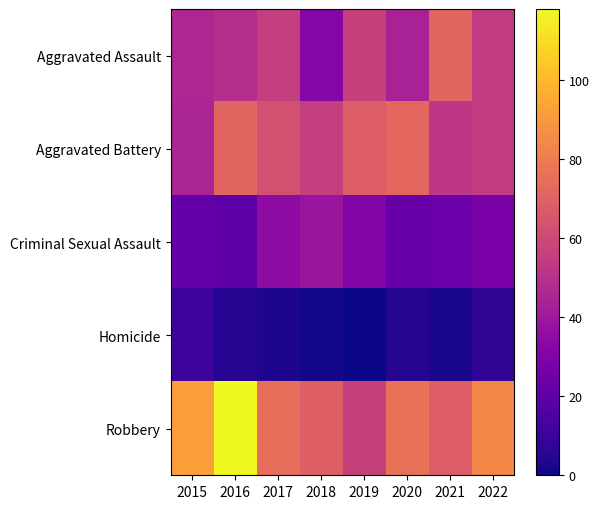

What is the total value across all series at 2016?

263